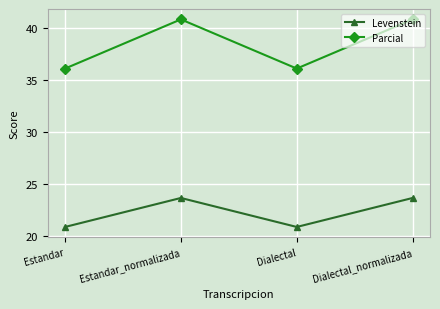

What is the difference between the highest and lowest values at Dialectal?

15.2